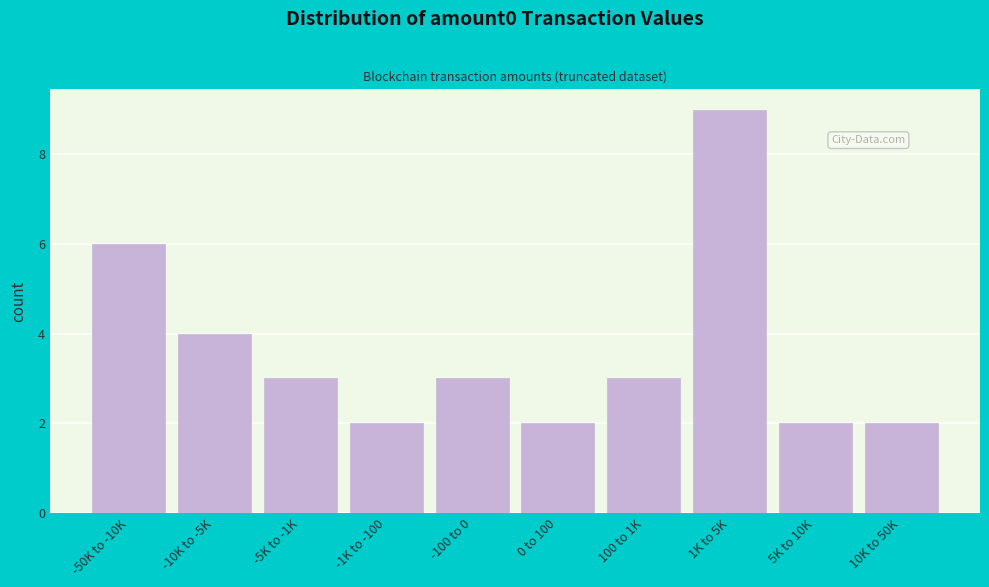

Reading left to right, transcribe all the data shown in this chart.

6	4	3	2	3	2	3	9	2	2